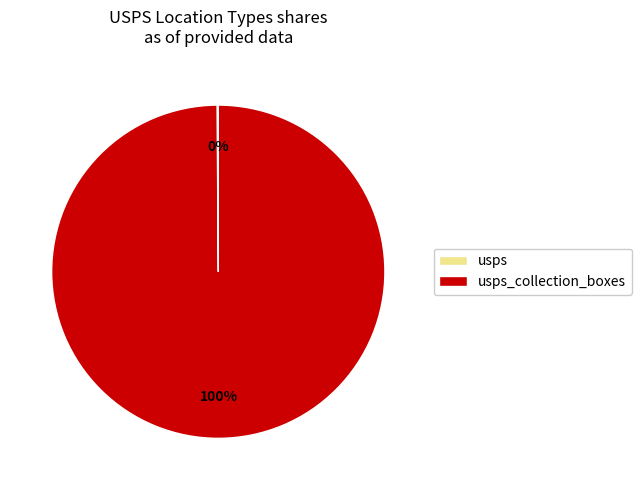

Is there a majority slice in this chart?

Yes